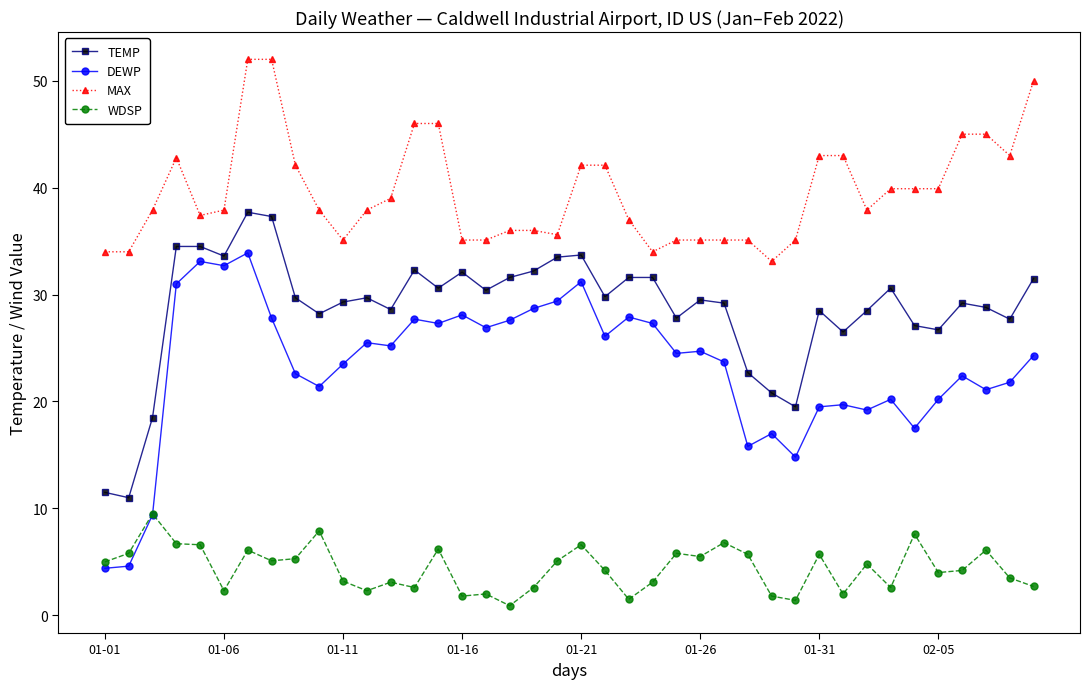

At how many categories does at least one series exceed 1?

40